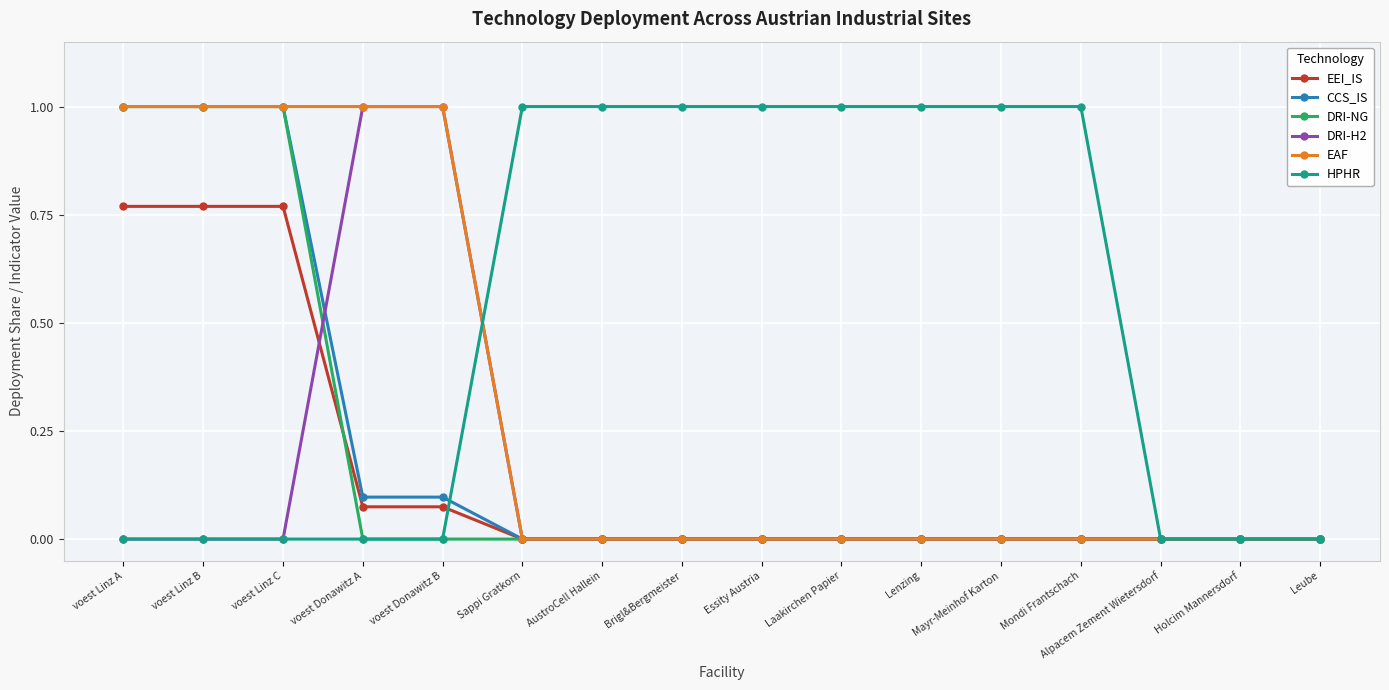

What is the spread (max minus min) of values at Mayr-Meinhof Karton?

1.0